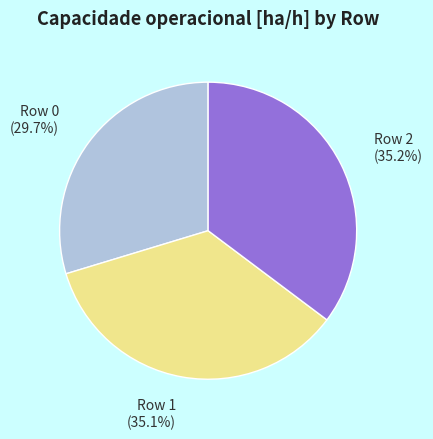

Is there any slice that represents more than half of the pie?

No